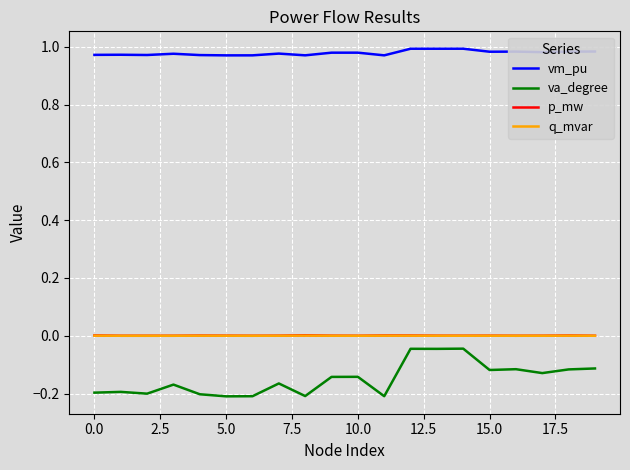

True or false: vm_pu and p_mw cross at least once.

False